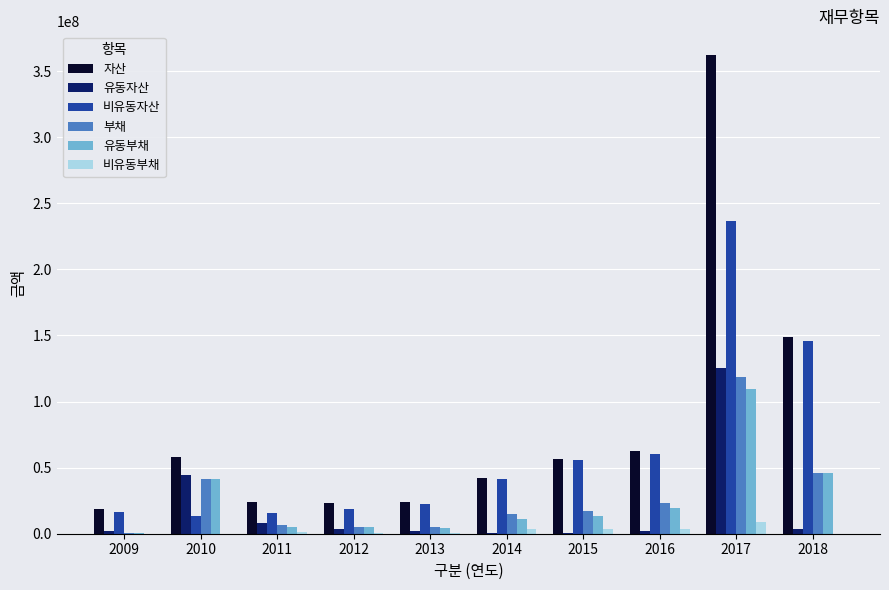

The value of 자산 at 2010 is 57926379. True or false?

True